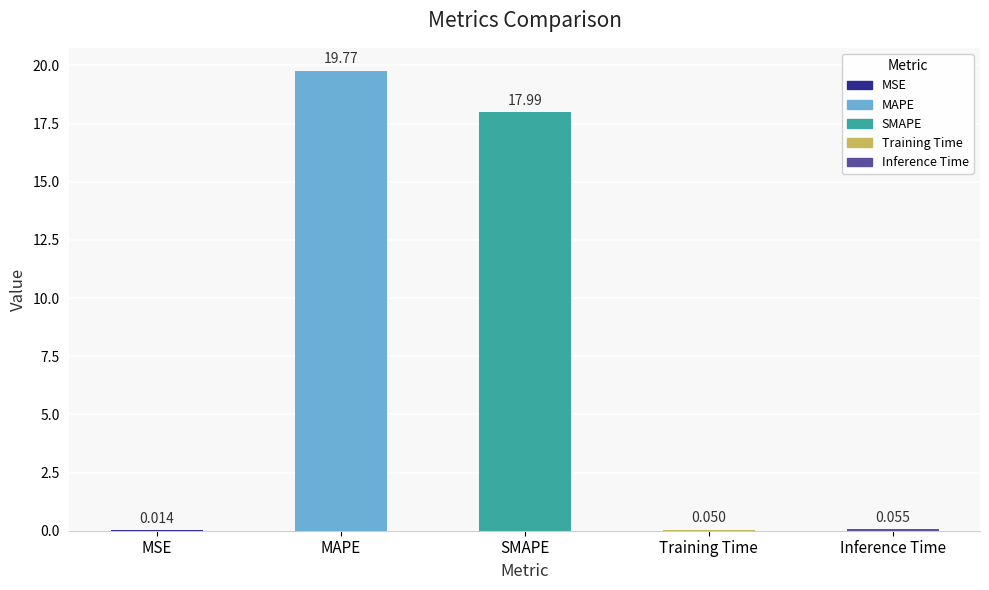

Which category has the highest value across all series?

MAPE